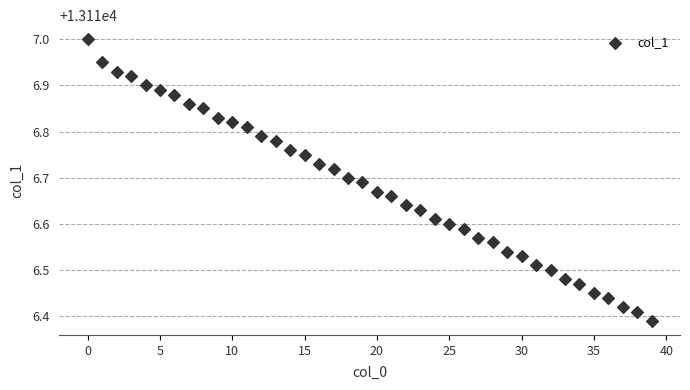

What is the range of Y values (max minus min)?

0.6